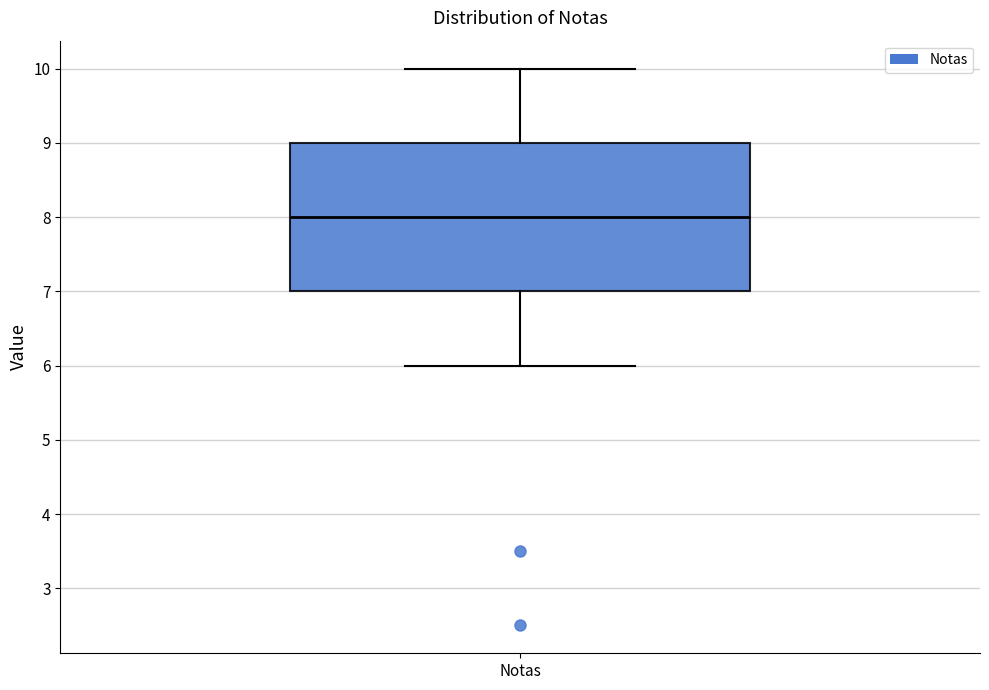

Transcribe this box plot: give where the median line is, the range the box spans, and where the two whiskers end, as read against the y-axis. The values are not printed on the chart, so give them approximately, as read against the axis.

median 8, box 7 to 9, whiskers 6 to 10